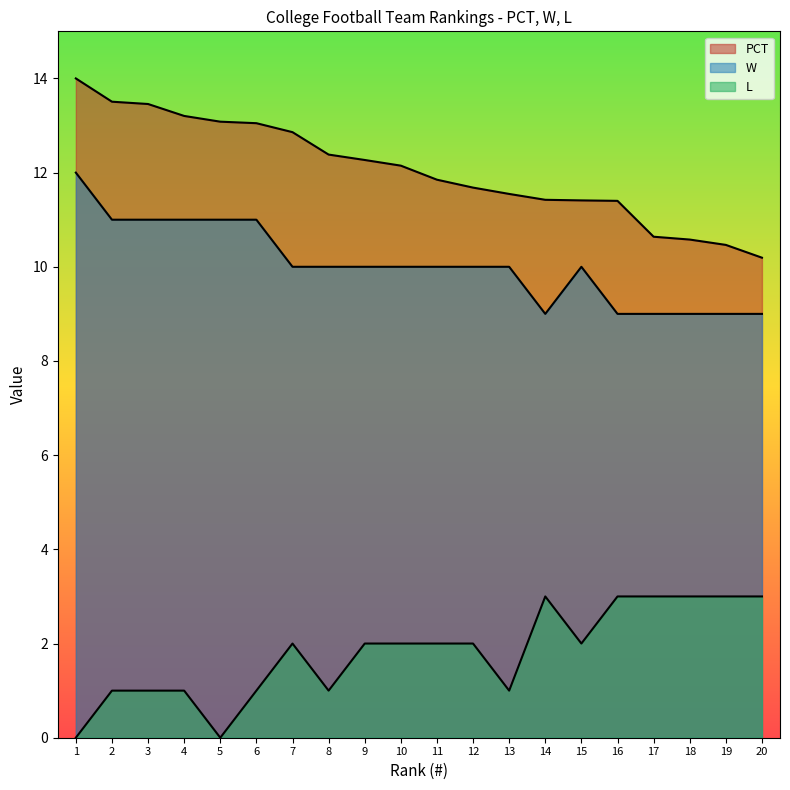

Which series has the widest spread of values?

PCT